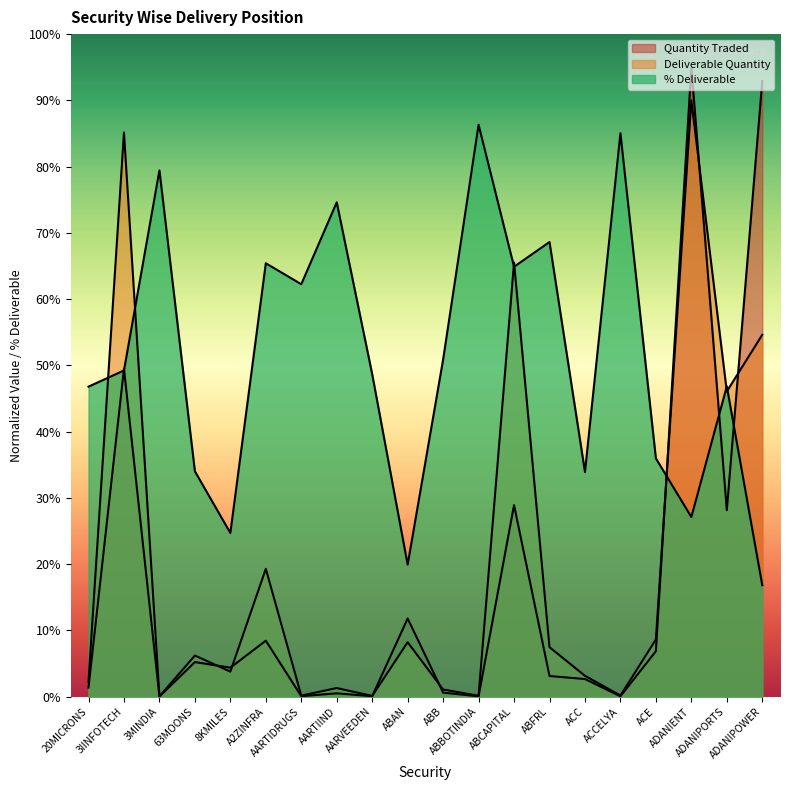

In Deliverable Quantity, how many points are lower than both neighbors (excluding endpoints)?

7